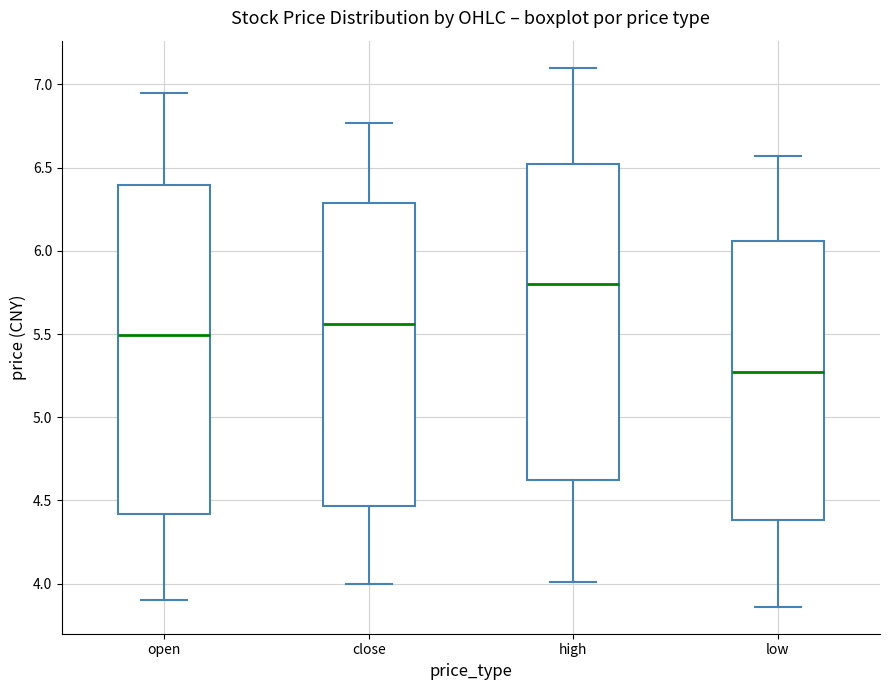

Which box's median line is the highest?

high